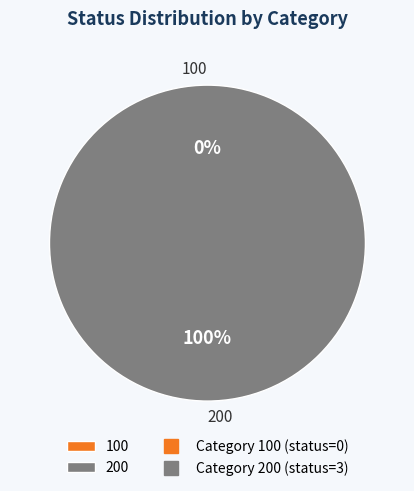

Which category has the smallest portion of the pie?

100